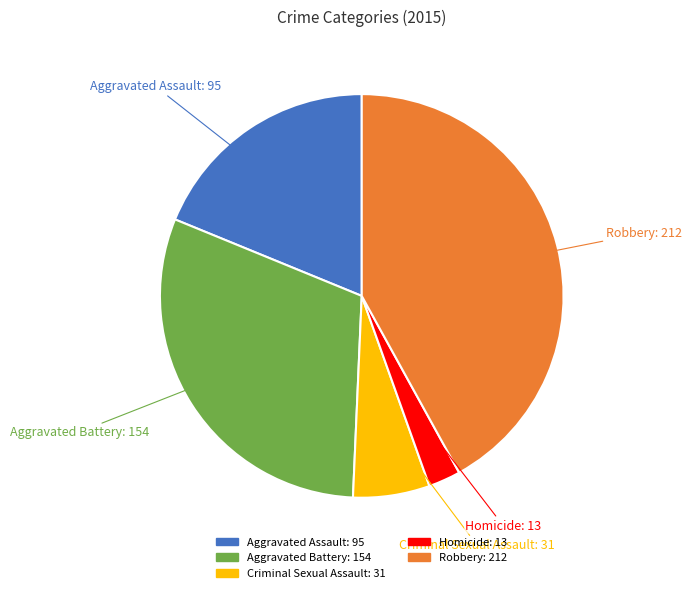

Rank the categories by value from highest to lowest.

Robbery, Aggravated Battery, Aggravated Assault, Criminal Sexual Assault, Homicide